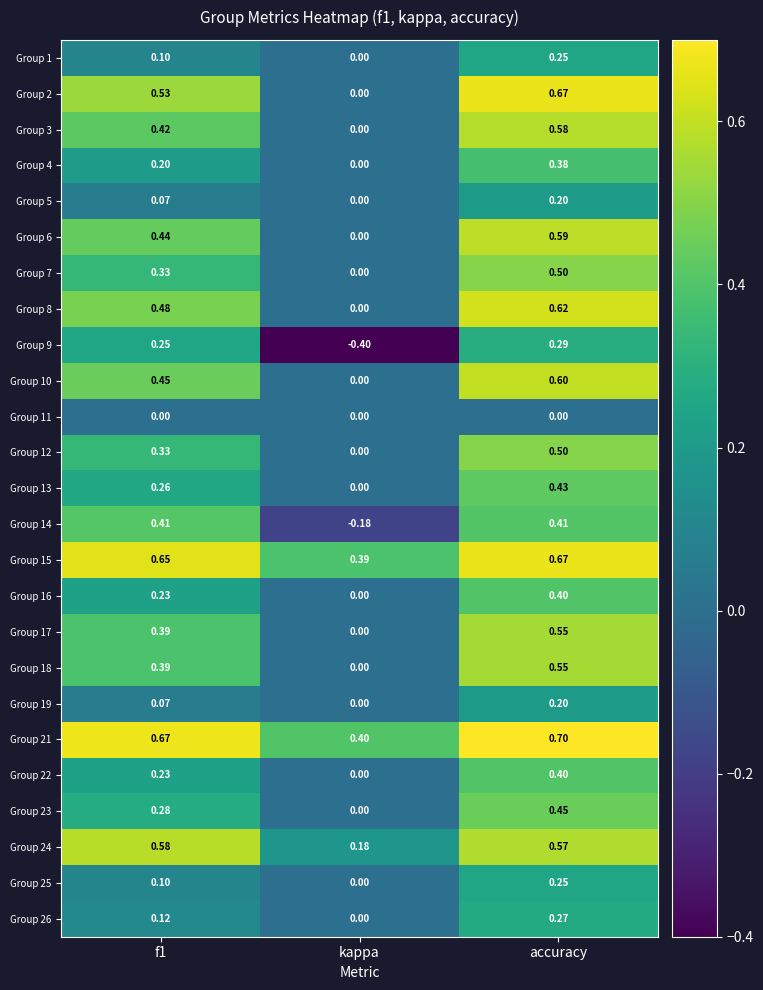

Which category has the lowest value across all series?

kappa